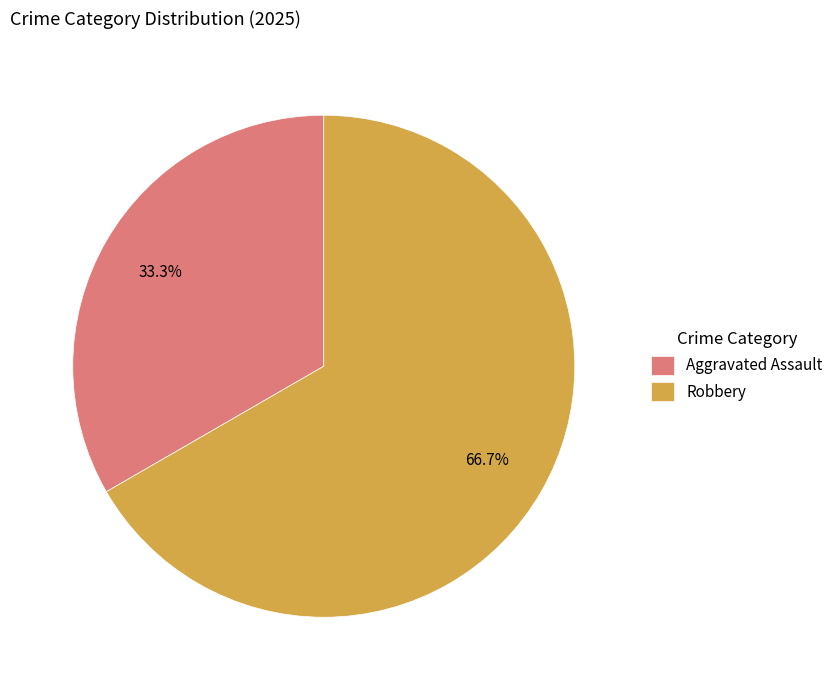

The Robbery slice represents 80% of the pie. True or false?

False